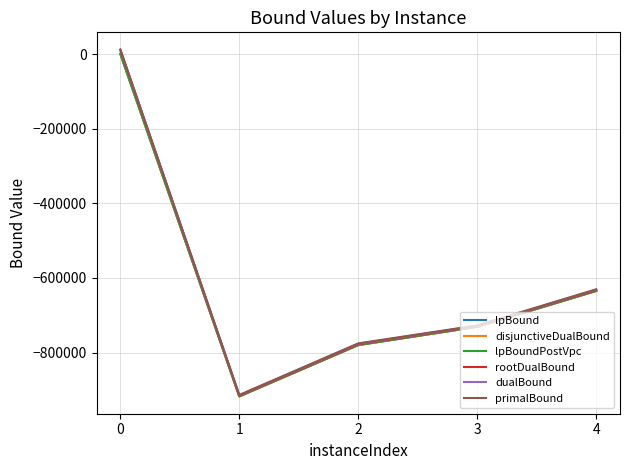

Which series changed the most between 1 and 4?

primalBound